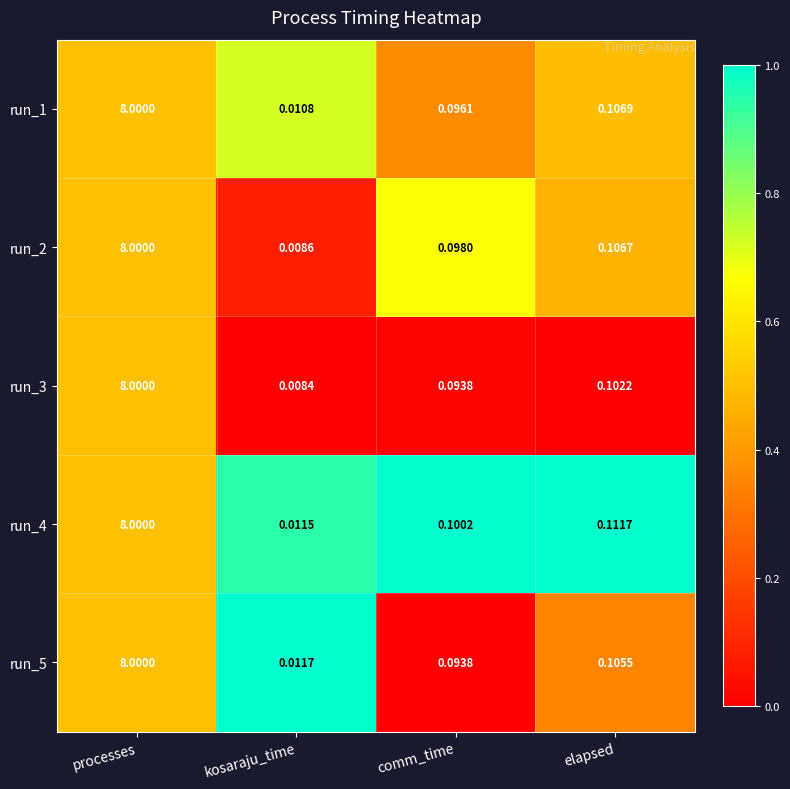

At kosaraju_time, list the series in order from largest to smallest.

run_5, run_4, run_1, run_2, run_3